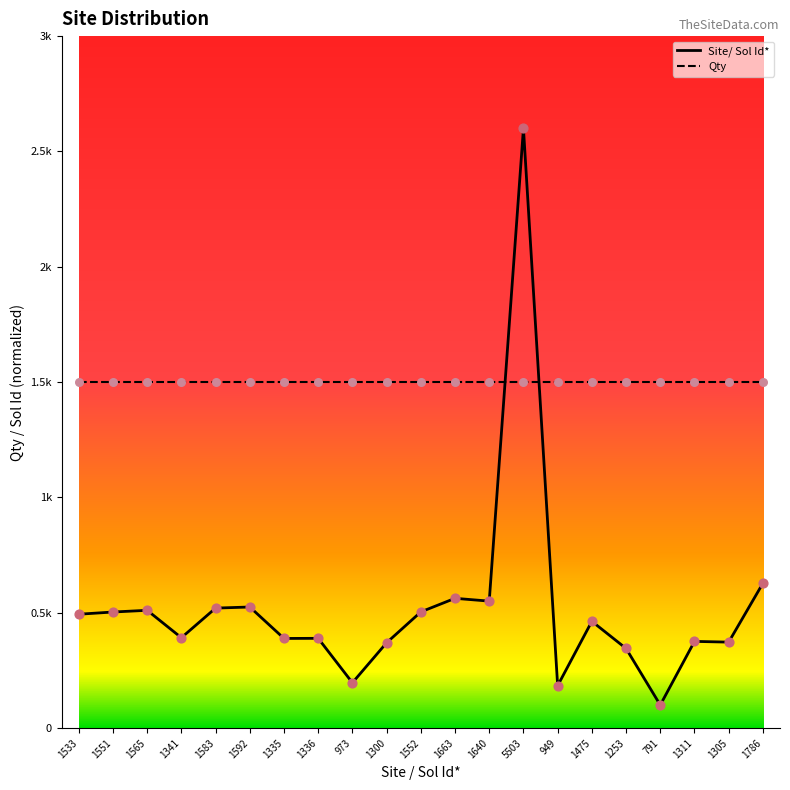

What are all the series names shown in the legend?

Site/ Sol Id*, Qty